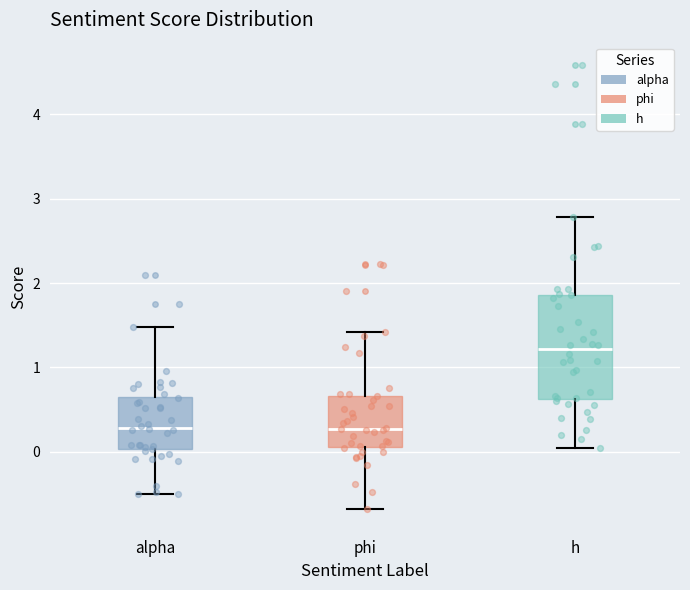

Reading left to right, transcribe this box plot: for each box, give where its median line is, the range the box spans, and where its two whiskers end, as read against the y-axis. The values are not printed on the chart, so give them approximately, as read against the axis.

alpha: median 0.3, box 0.0 to 0.6, whiskers -0.5 to 1.5
phi: median 0.3, box 0.1 to 0.7, whiskers -0.7 to 1.4
h: median 1.2, box 0.6 to 1.9, whiskers 0.0 to 2.8